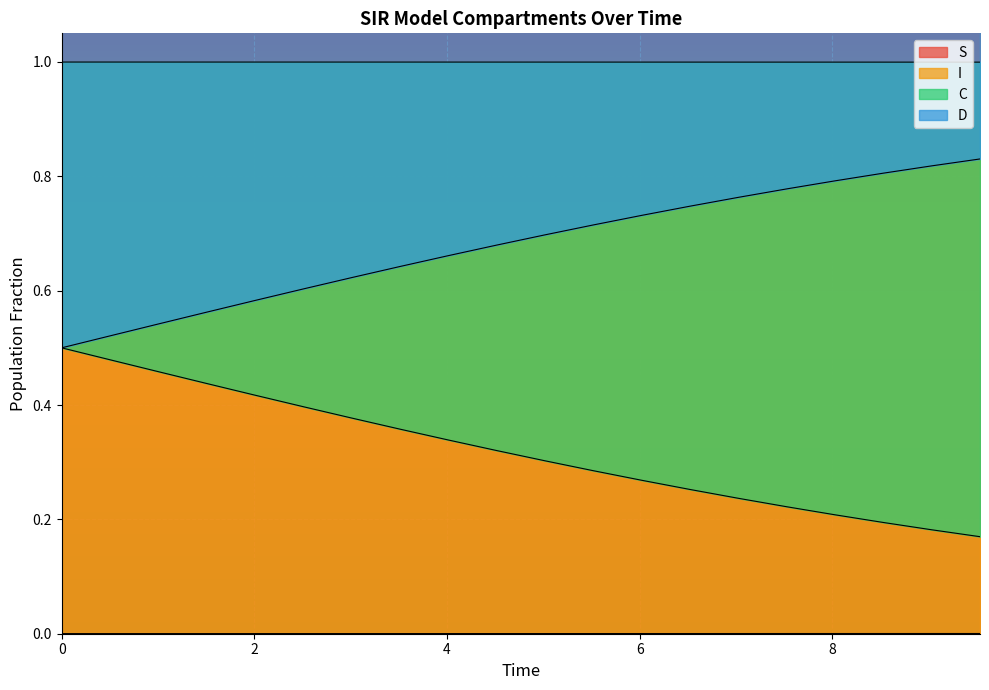

Count the C values in the range 0 to 1.

20